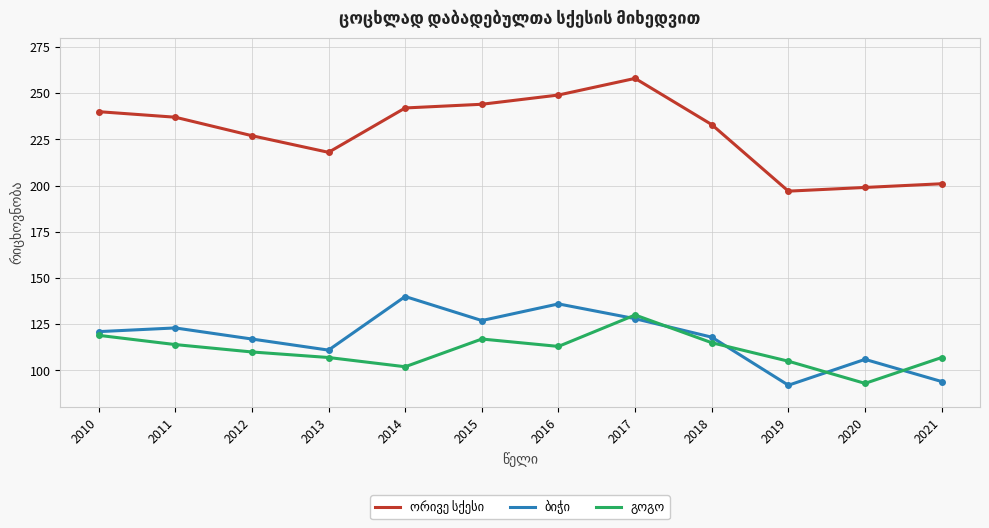

What is the spread (max minus min) of values at 2010?

121